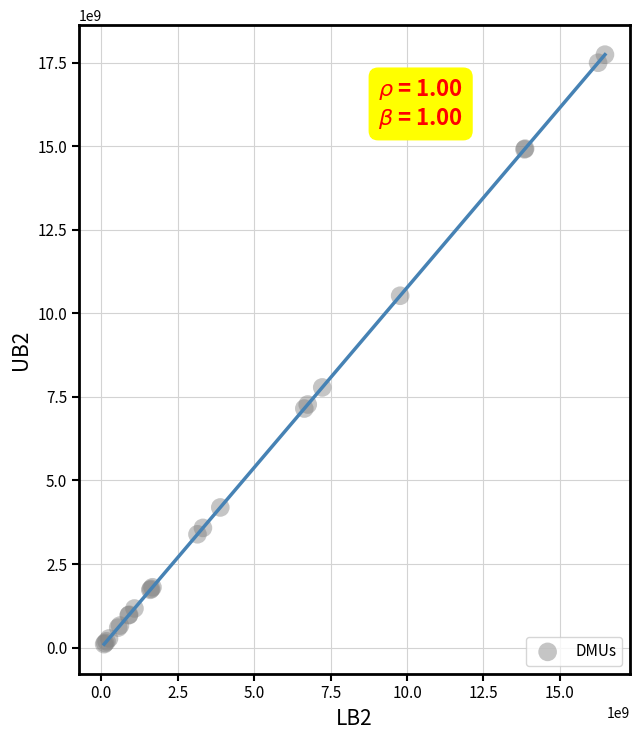

What Y value in the scatter plot is closest to 8920560765?

7783073995.3